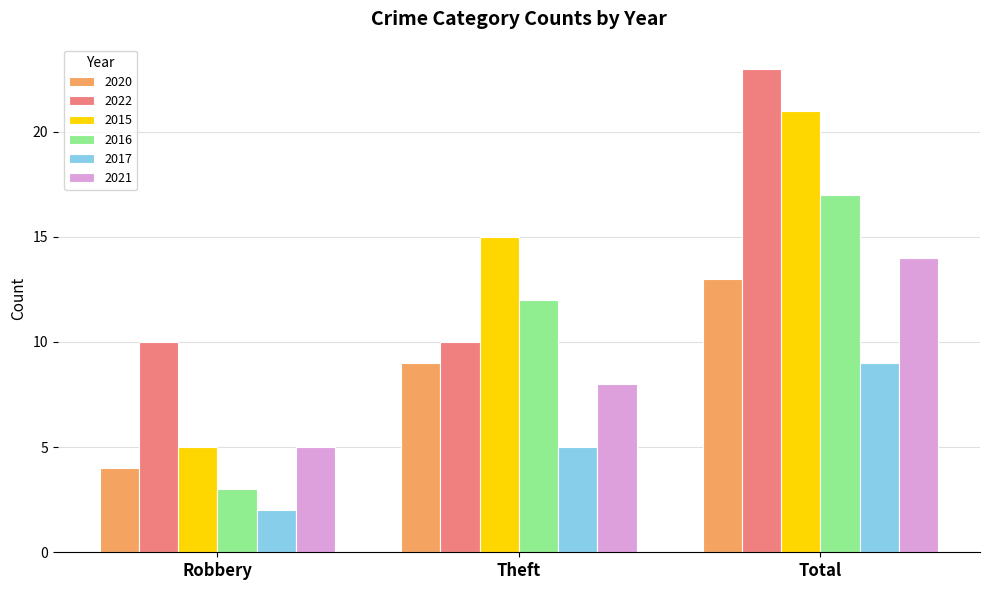

Rank the categories by 2021 value from highest to lowest.

Total, Theft, Robbery